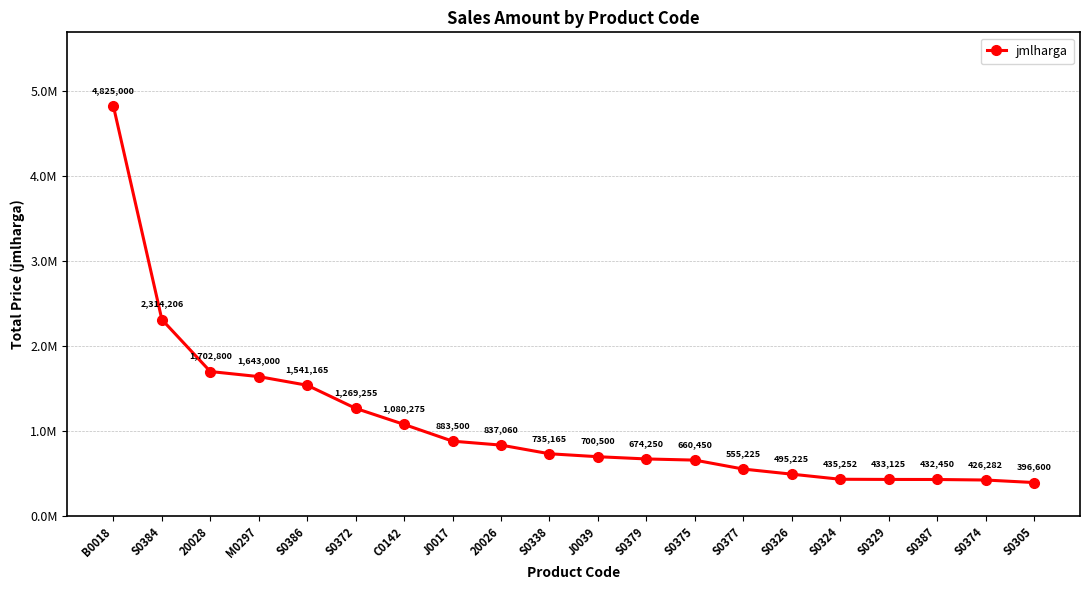

Which has a higher value, S0384 or B0018?

B0018